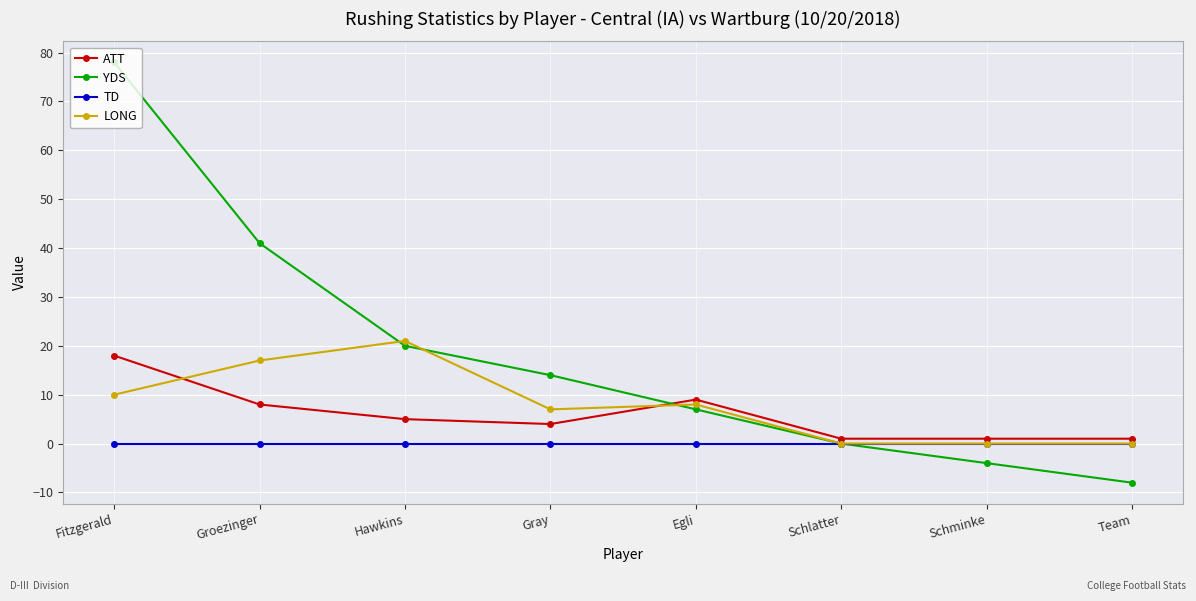

How many lines are shown in the chart?

4